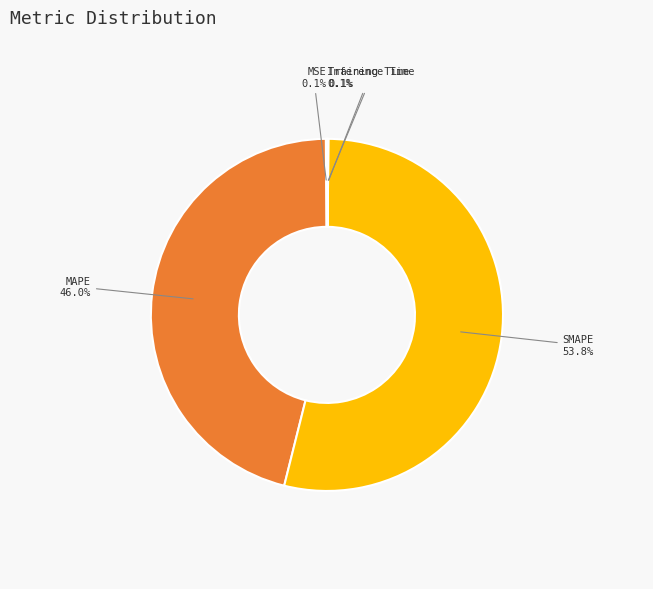

Combined, do SMAPE and MAPE account for over 50%?

Yes